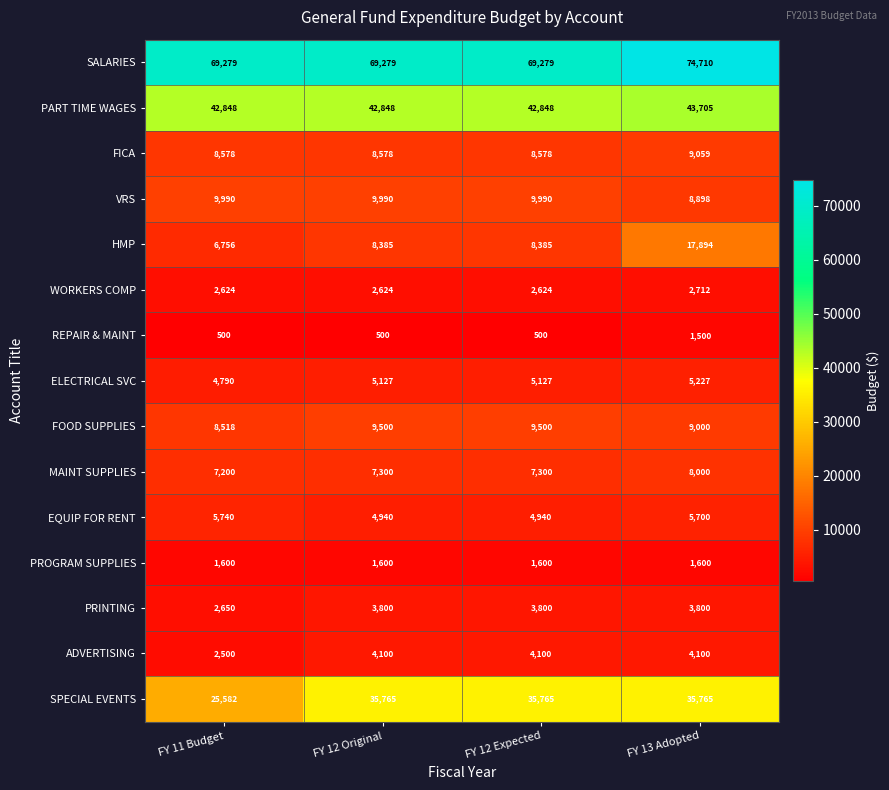

What is the sum of all FICA values?

34793